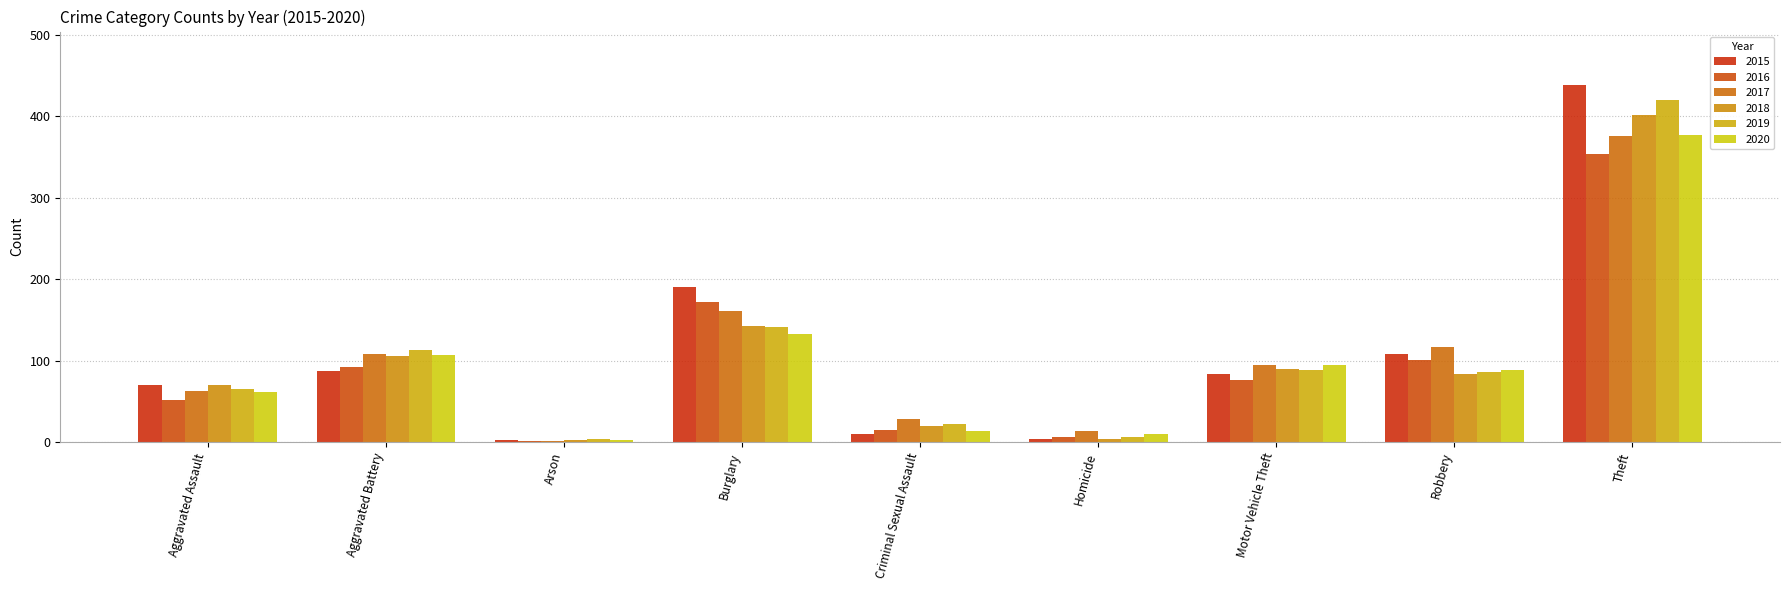

What is the average value of the 2016 series?

97